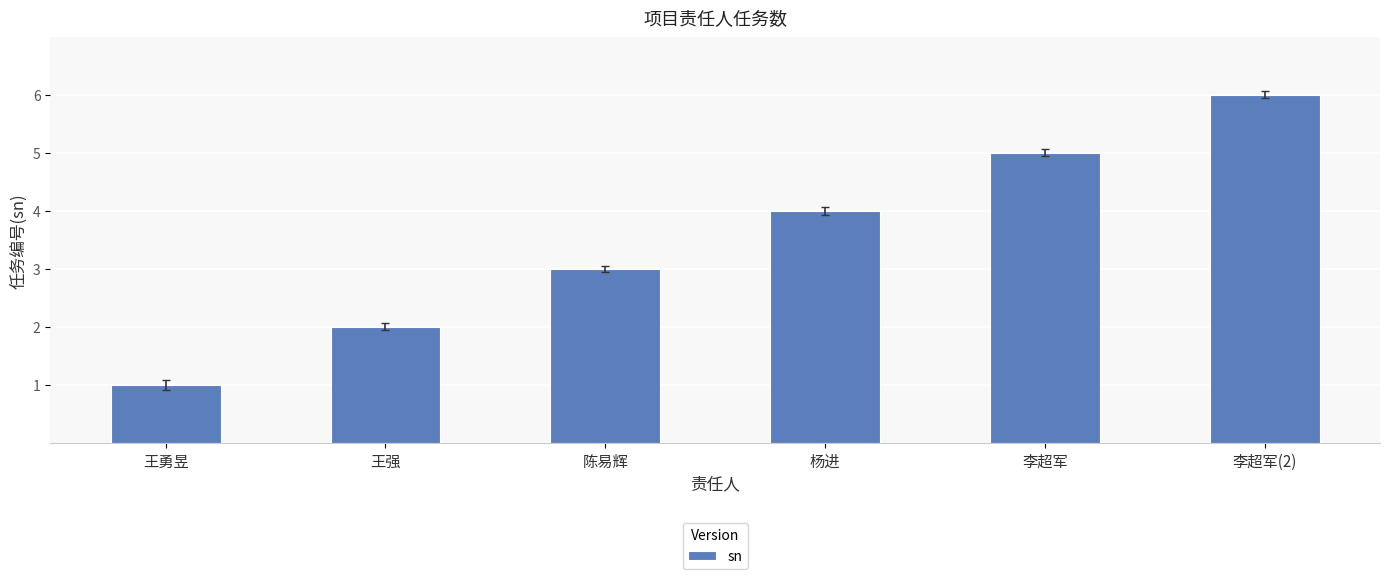

The chart shows a value of 4 at 杨进. True or false?

True